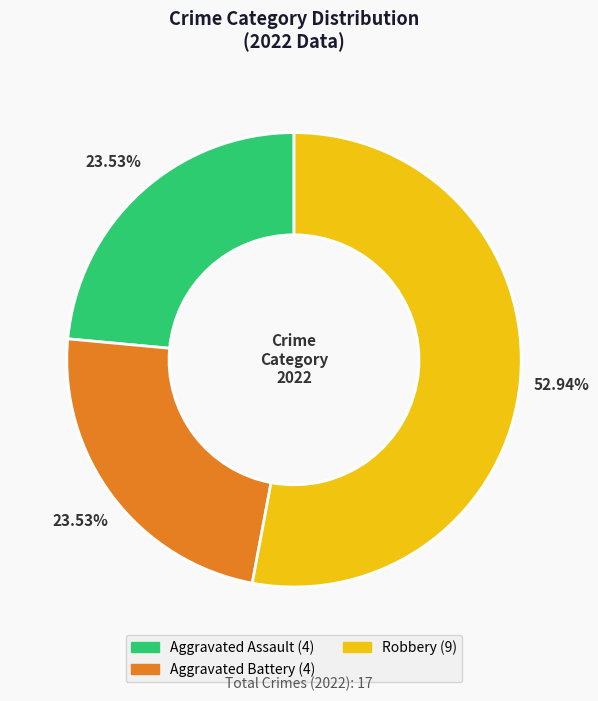

Is there a majority slice in this chart?

Yes